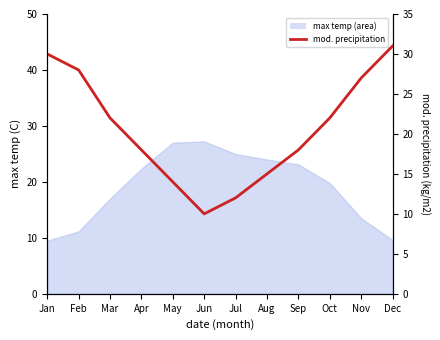

What is the difference between the values at Jan and Aug?

15